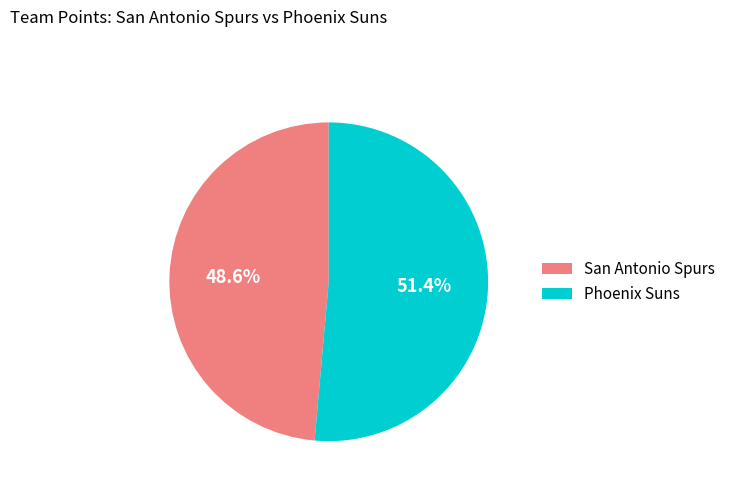

What is the majority slice?

Phoenix Suns